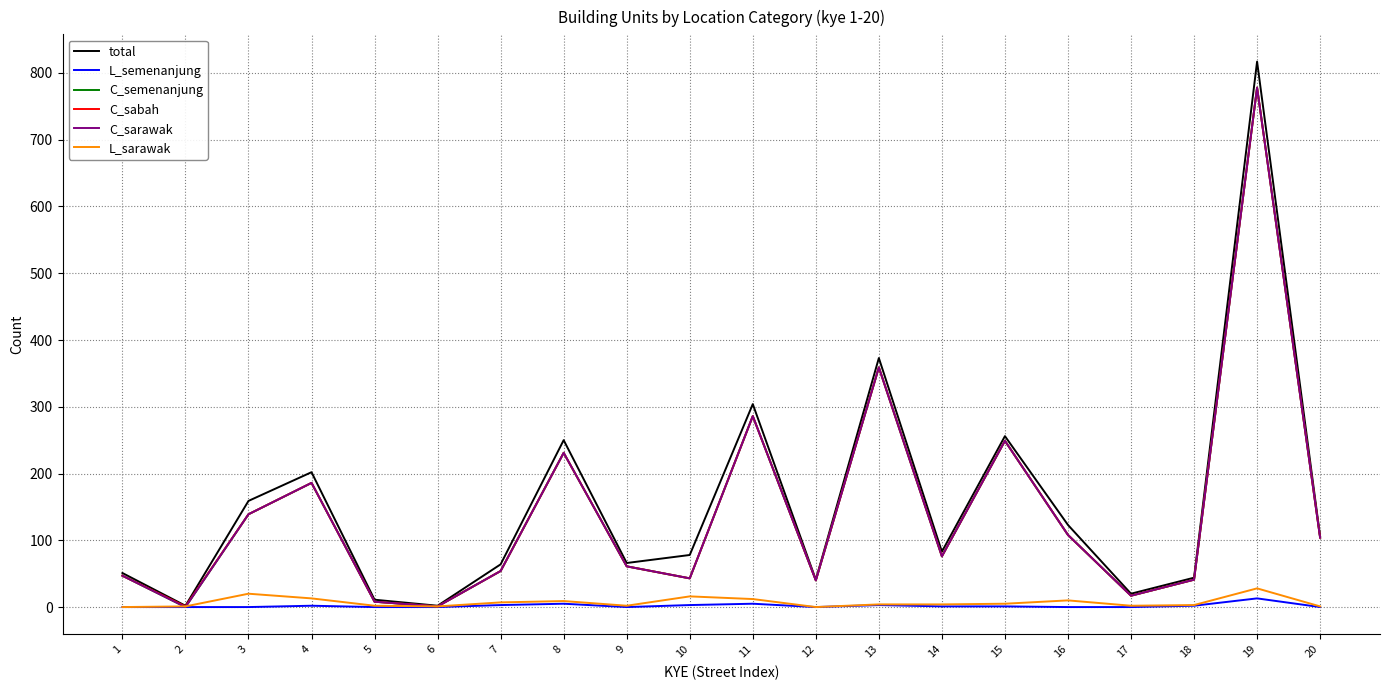

True or false: C_sarawak and C_semenanjung intersect in this chart.

False